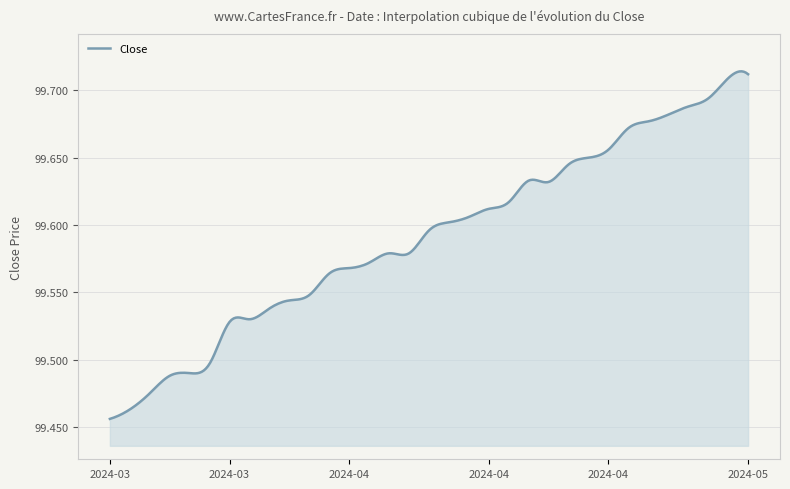

What is the difference between the maximum and minimum values?

0.3